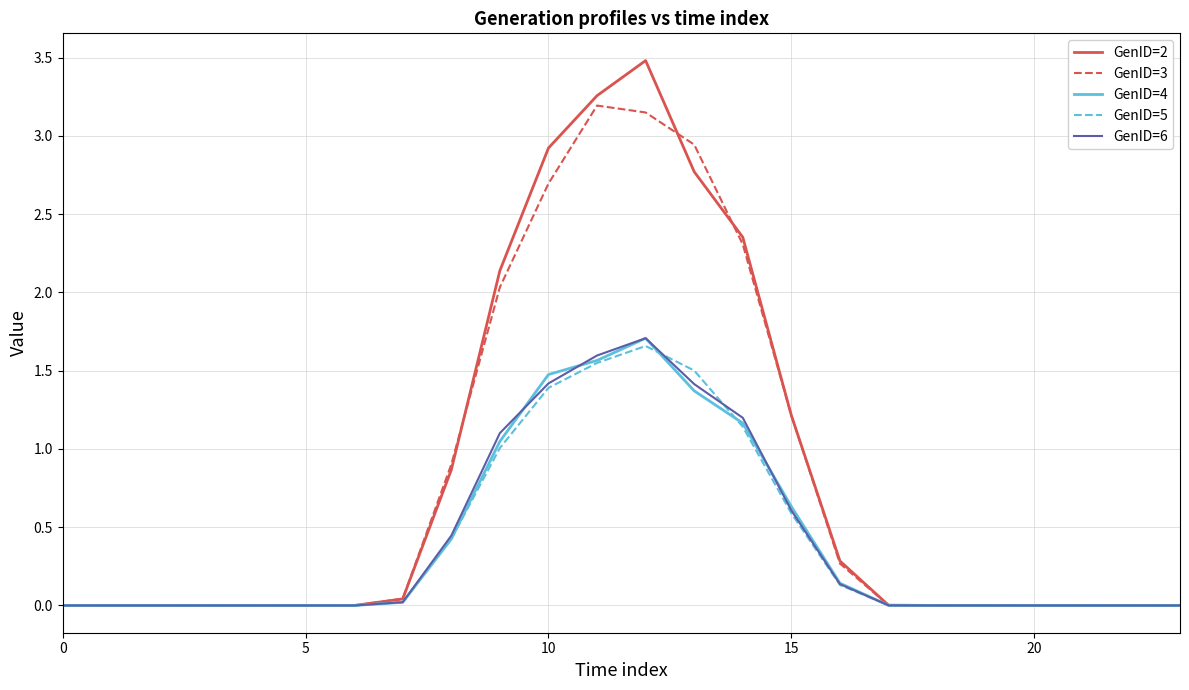

Which series has the widest spread of values?

GenID=2